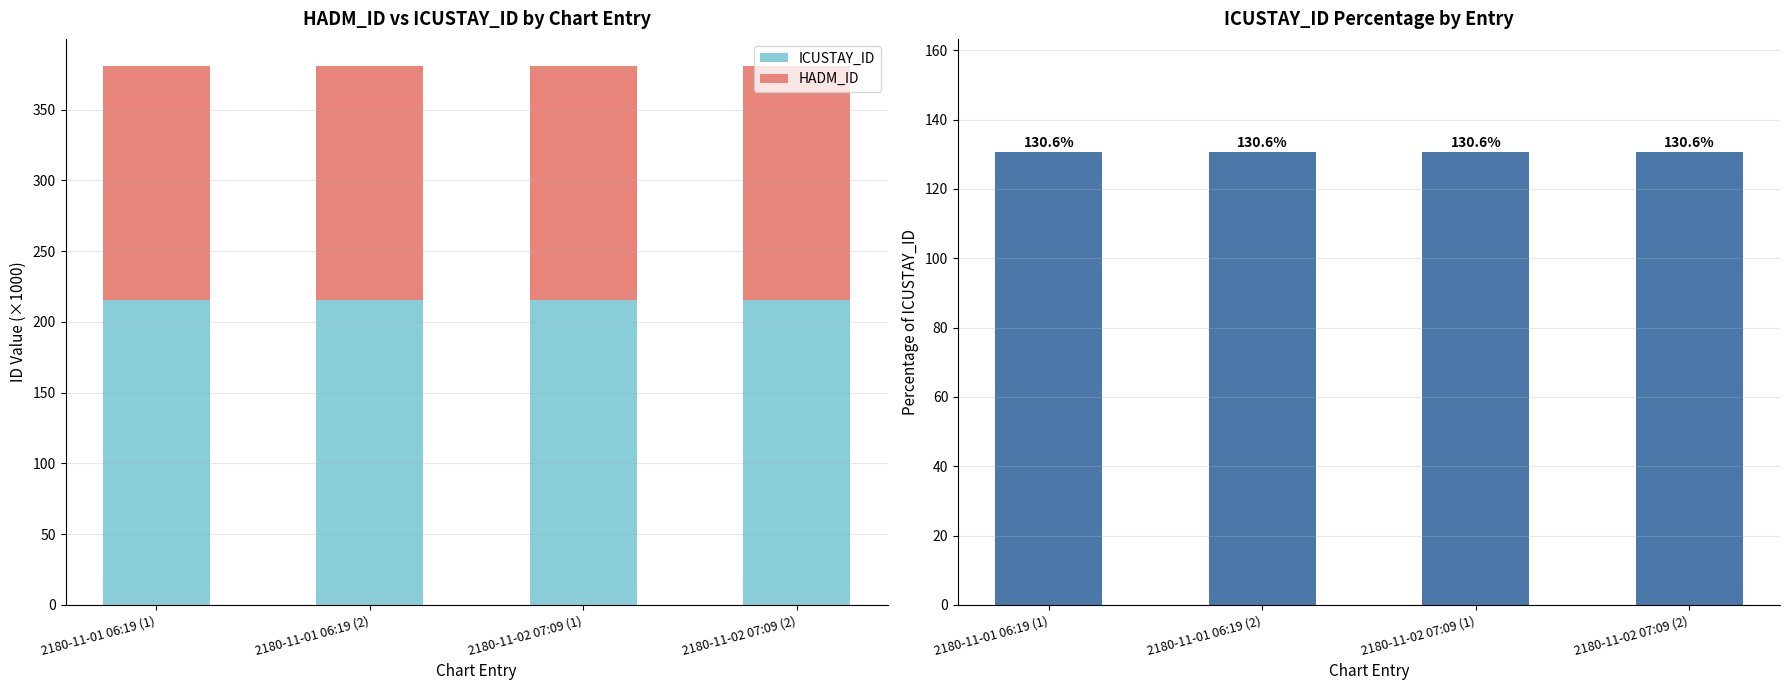

Reading left to right, extract all data points from this chart.

ICUSTAY_ID: 2180-11-01 06:19 (1)=215.7	2180-11-01 06:19 (2)=215.7	2180-11-02 07:09 (1)=215.7	2180-11-02 07:09 (2)=215.7
HADM_ID: 2180-11-01 06:19 (1)=165.1	2180-11-01 06:19 (2)=165.1	2180-11-02 07:09 (1)=165.1	2180-11-02 07:09 (2)=165.1
ICUSTAY_ID % of HADM_ID: 2180-11-01 06:19 (1)=130.6	2180-11-01 06:19 (2)=130.6	2180-11-02 07:09 (1)=130.6	2180-11-02 07:09 (2)=130.6